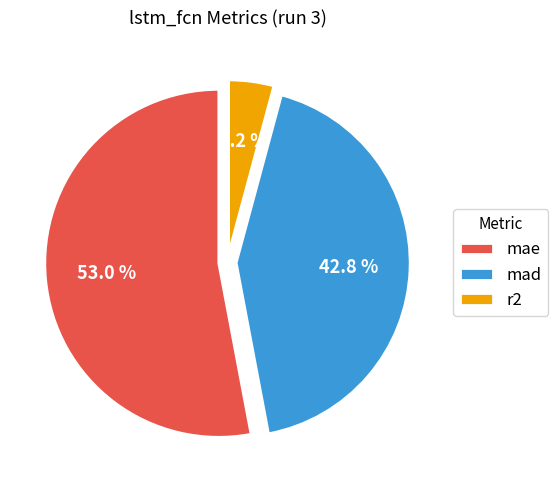

How many segments does this pie chart have?

3